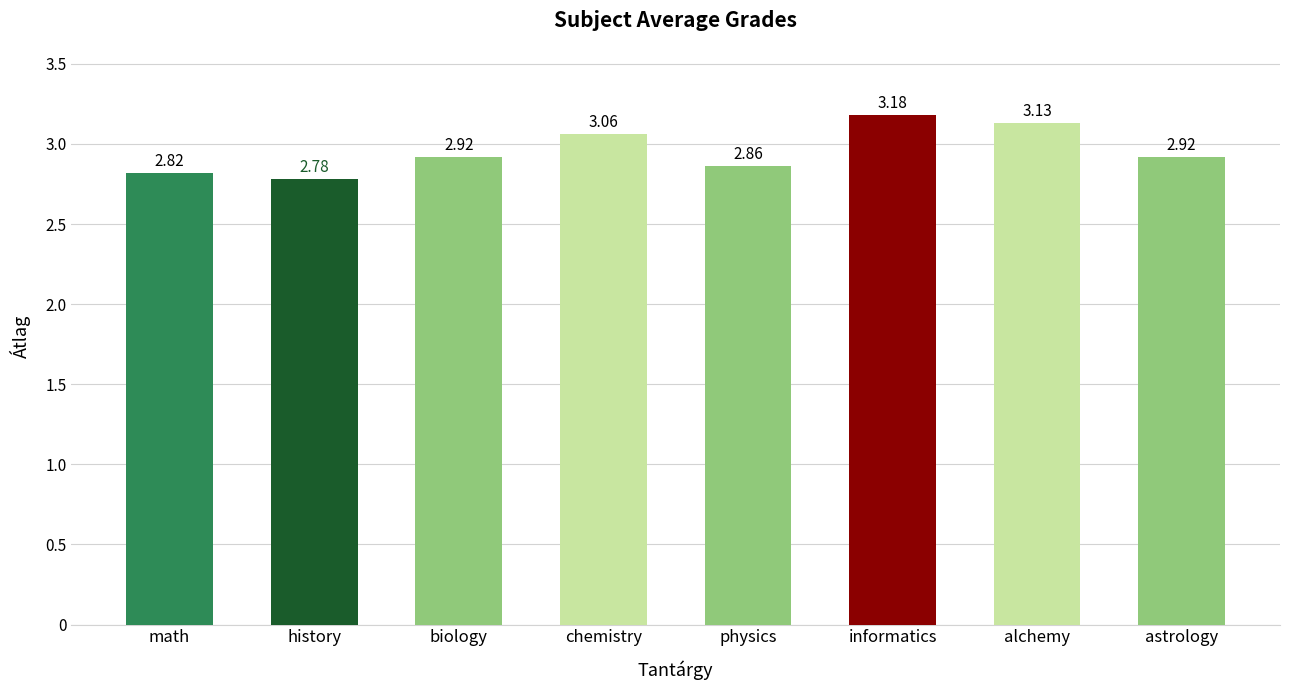

At which label is the value closest to 2?

history